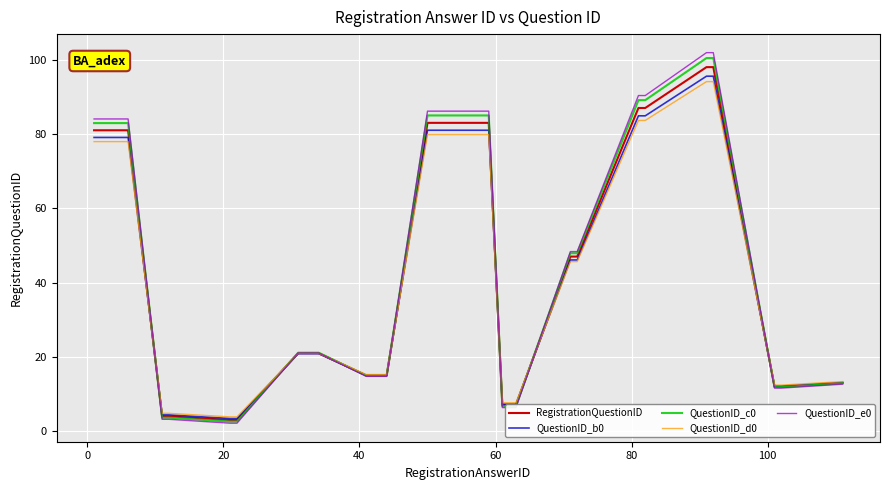

What is the minimum value for QuestionID_b0?

3.4